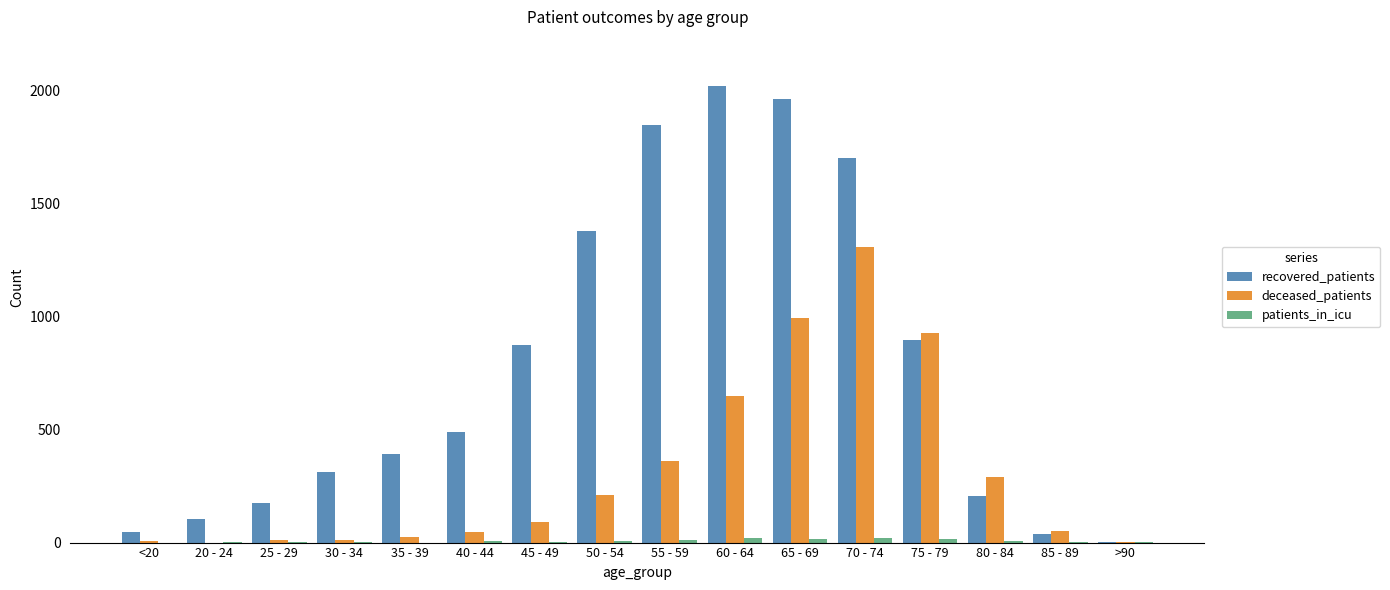

What is the sum of all recovered_patients values?

12446